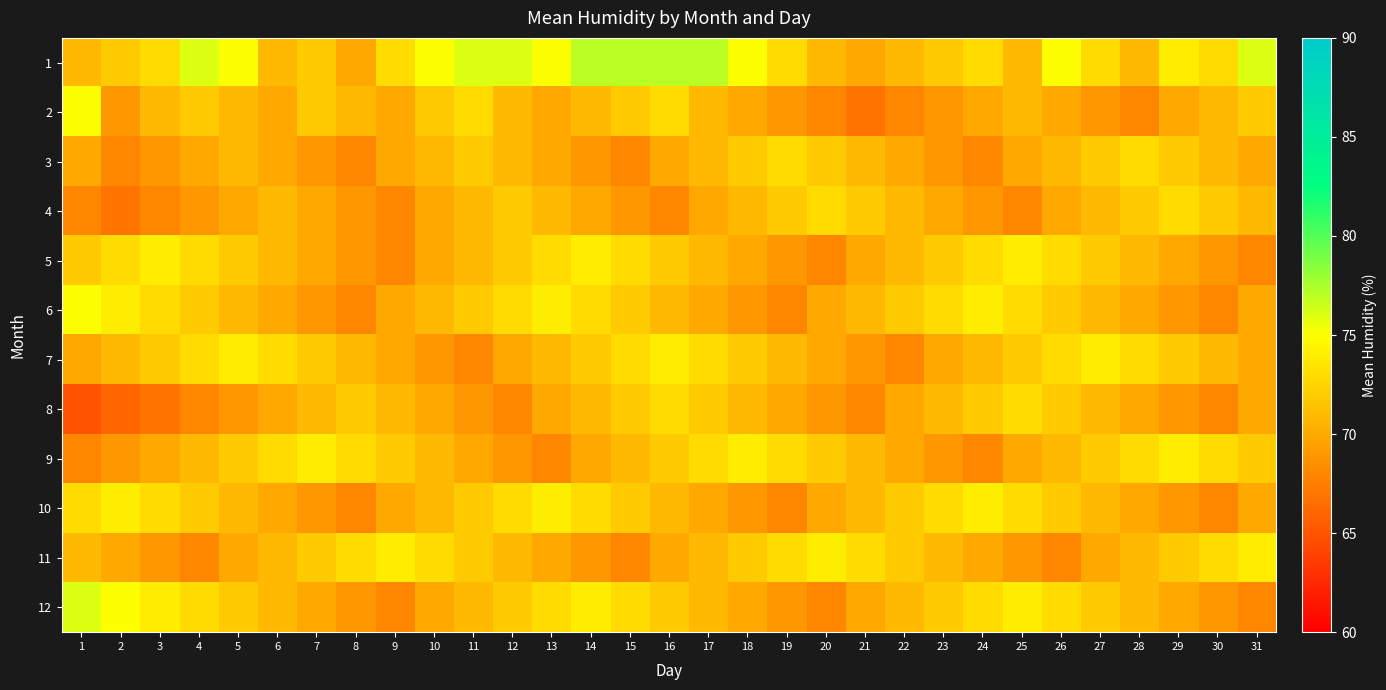

Rank the series by their maximum value, from highest to lowest.

1, 12, 2, 6, 5, 7, 9, 10, 11, 3, 4, 8